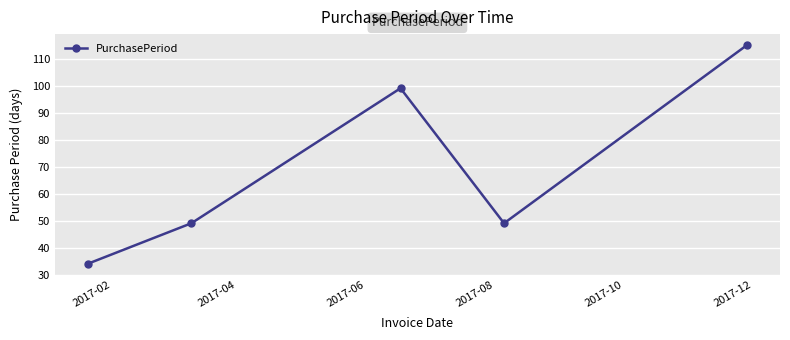

How many interior local peaks (higher than both neighbors) does the data have?

1